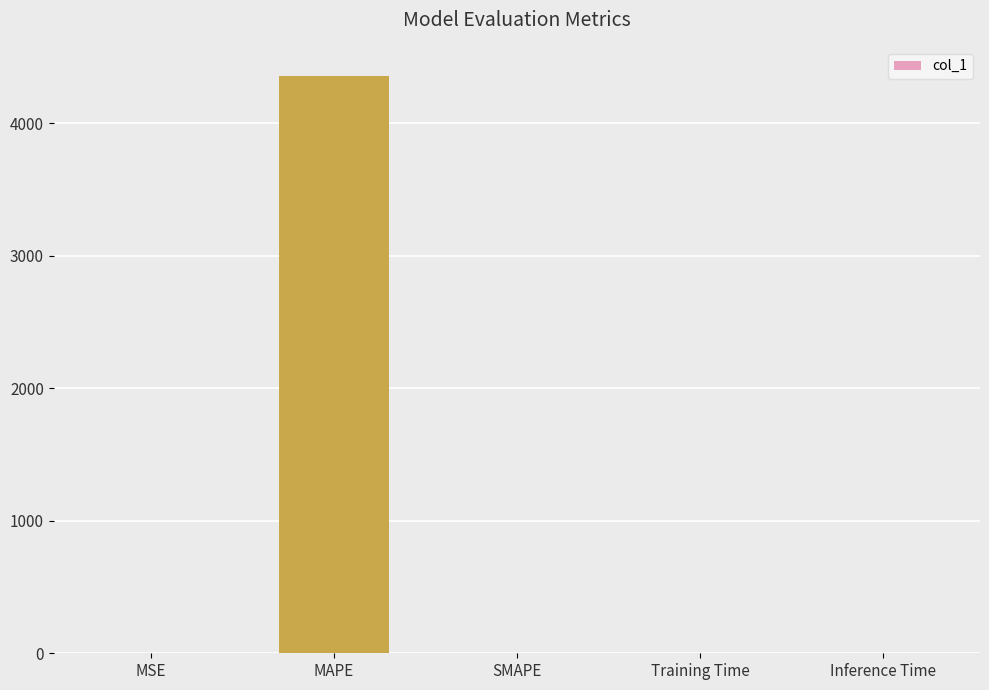

What is the greatest value displayed?

4358.5